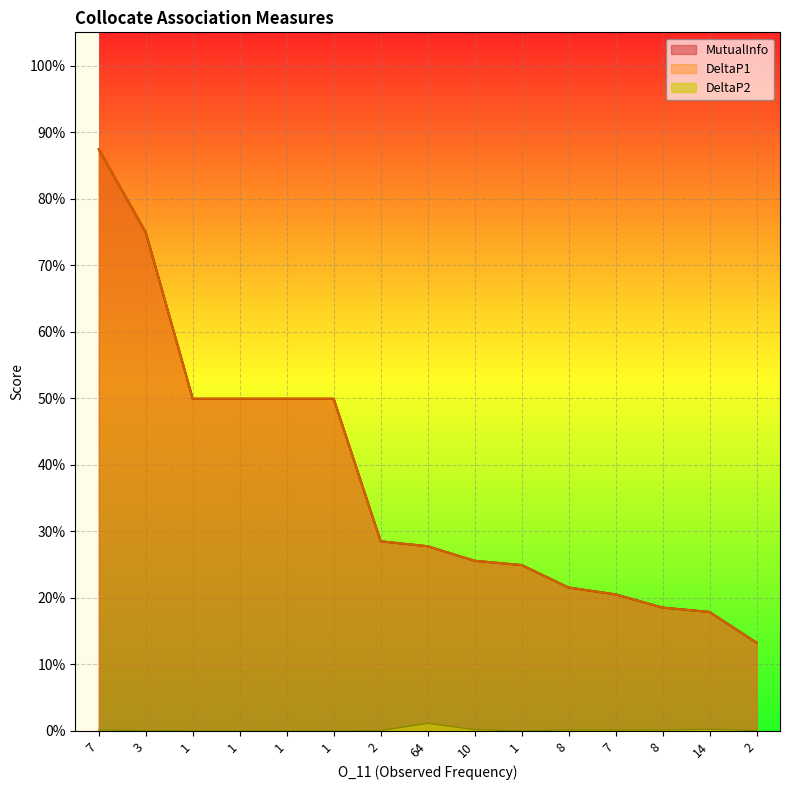

Rank the series by their maximum value, from highest to lowest.

MutualInfo, DeltaP1, DeltaP2